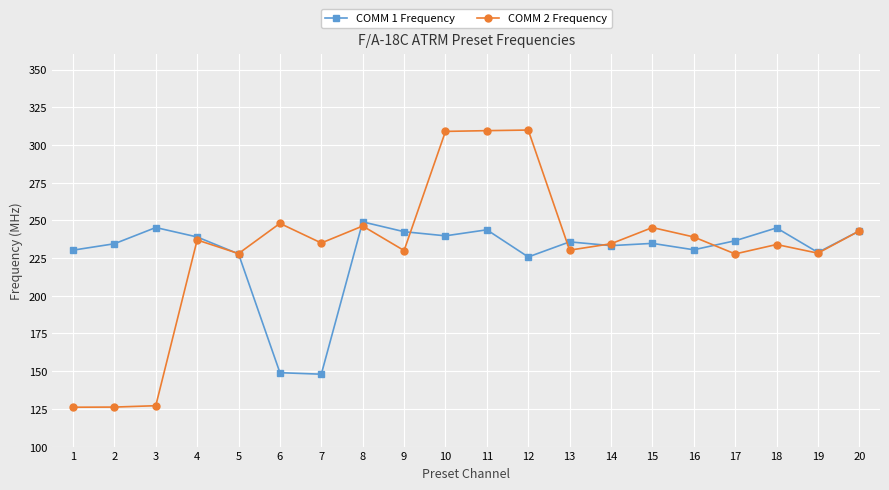

True or false: COMM 2 Frequency and COMM 1 Frequency intersect in this chart.

True